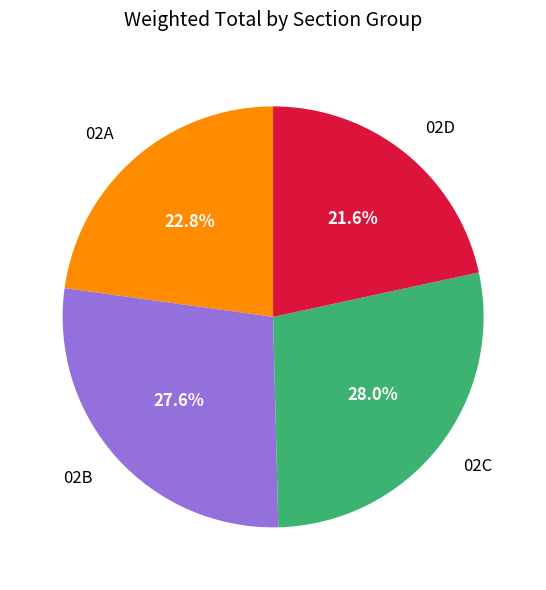

What percentage is NOT represented by 02D?

78.4%